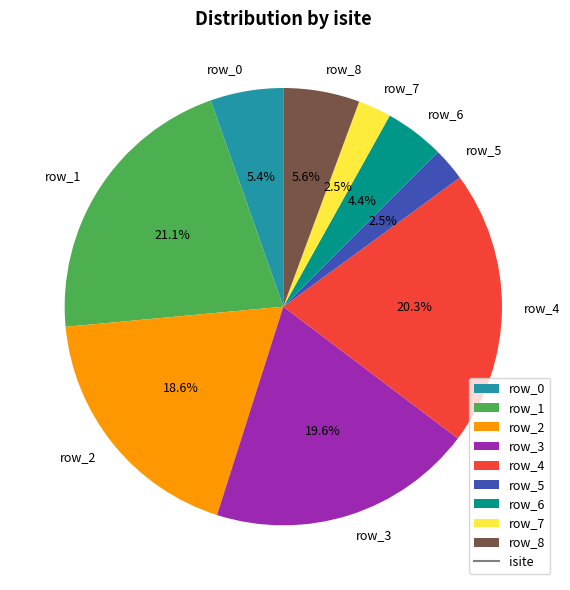

Does row_7 represent more than half of the total?

No